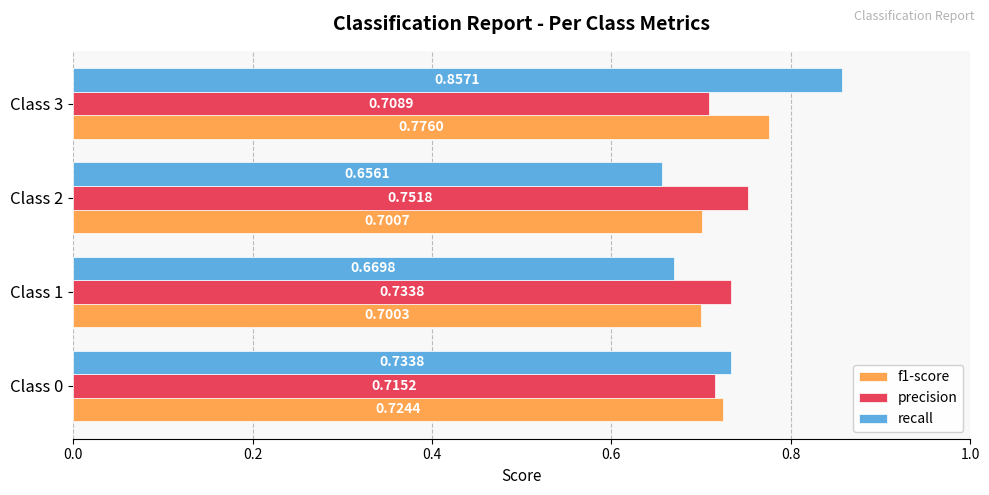

What are all the series names shown in the legend?

f1-score, precision, recall